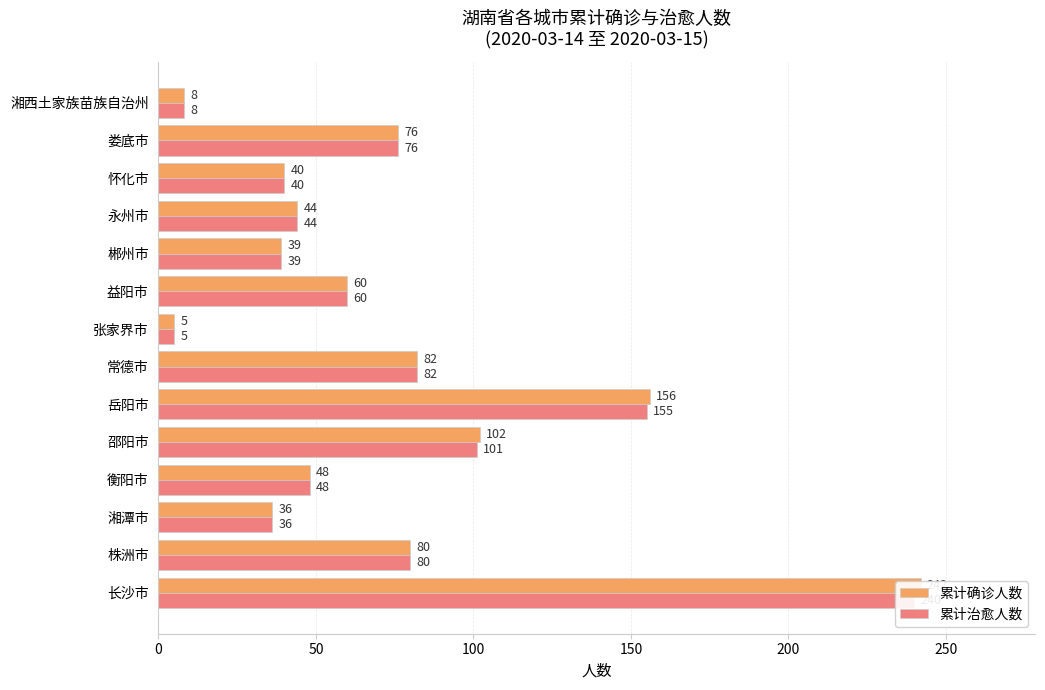

List the series in order of their peak value, highest first.

累计确诊人数, 累计治愈人数